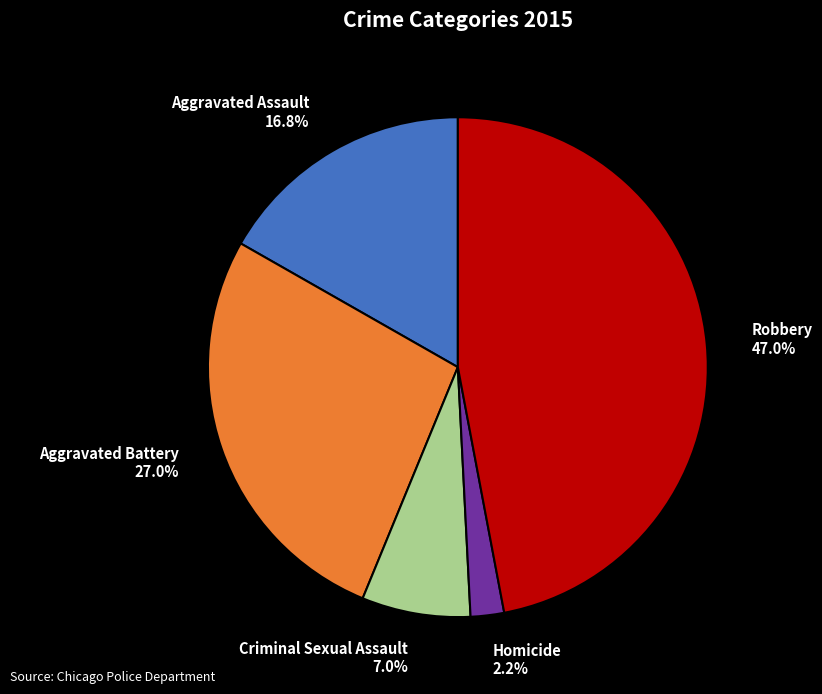

To the nearest percent, what portion does Aggravated Assault represent?

17%